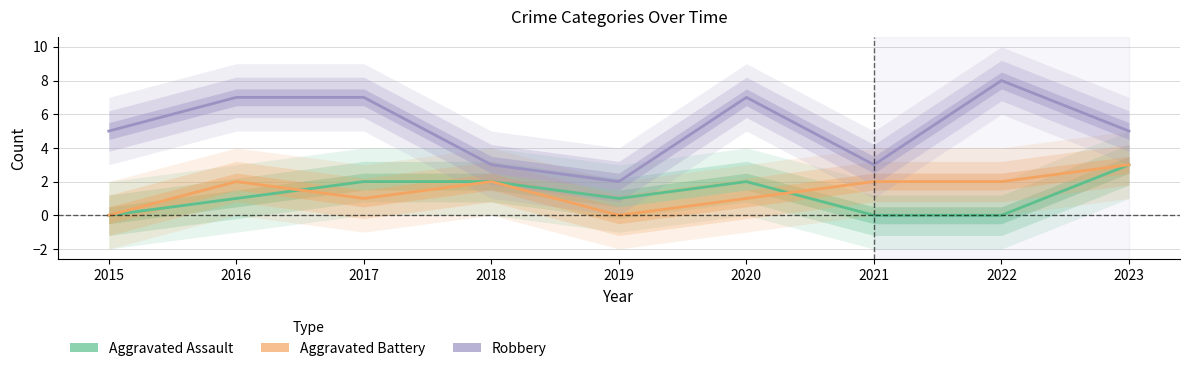

What are all the series names shown in the legend?

Aggravated Assault, Aggravated Battery, Robbery